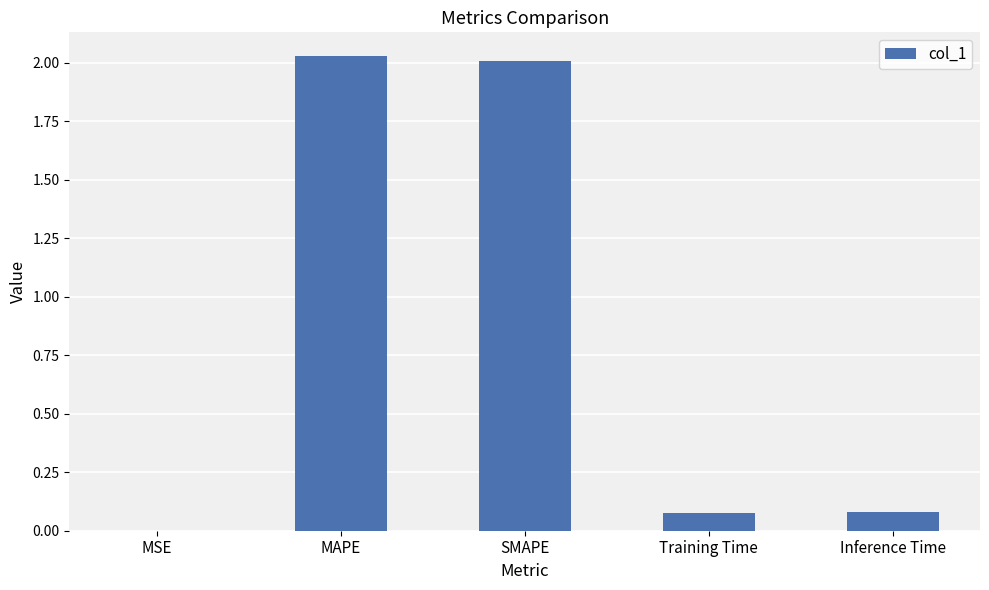

Between SMAPE and Training Time, which is larger?

SMAPE